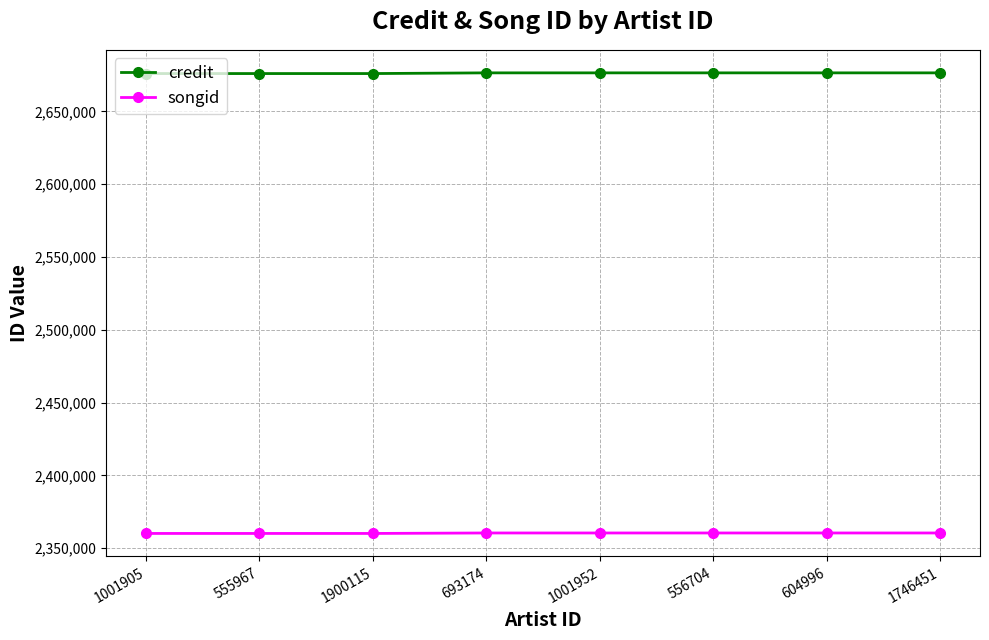

What is the spread (max minus min) of values at 1746451?

315977